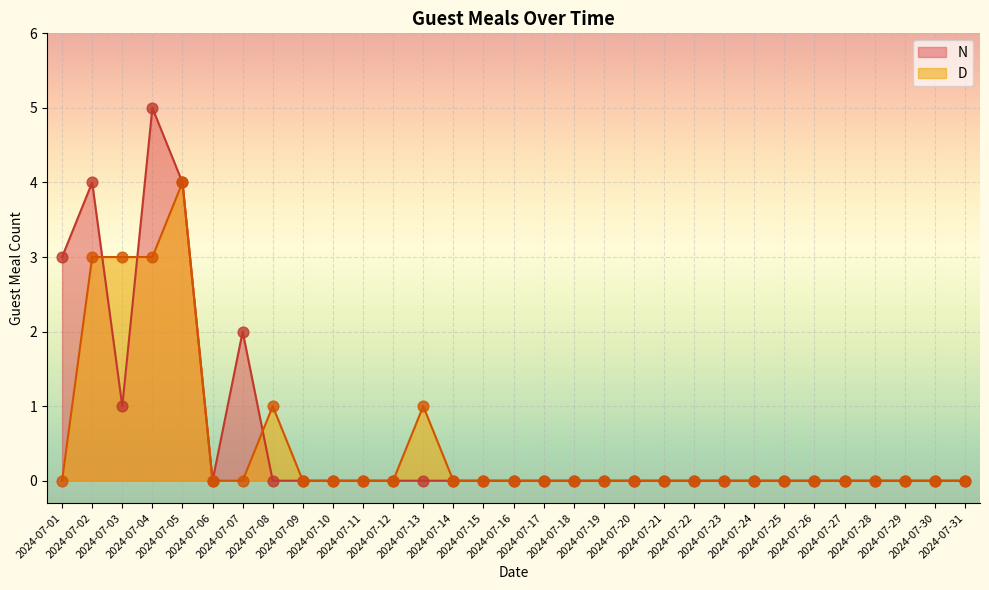

At how many categories does at least one series exceed 2?

5